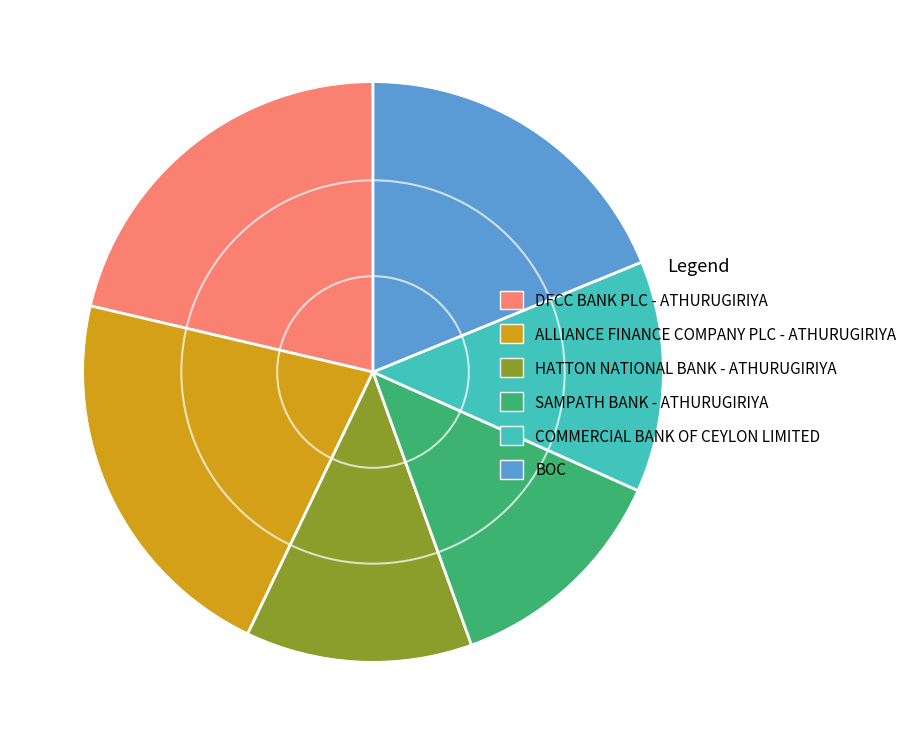

Do BOC and COMMERCIAL BANK OF CEYLON LIMITED together represent more than half of the pie?

No